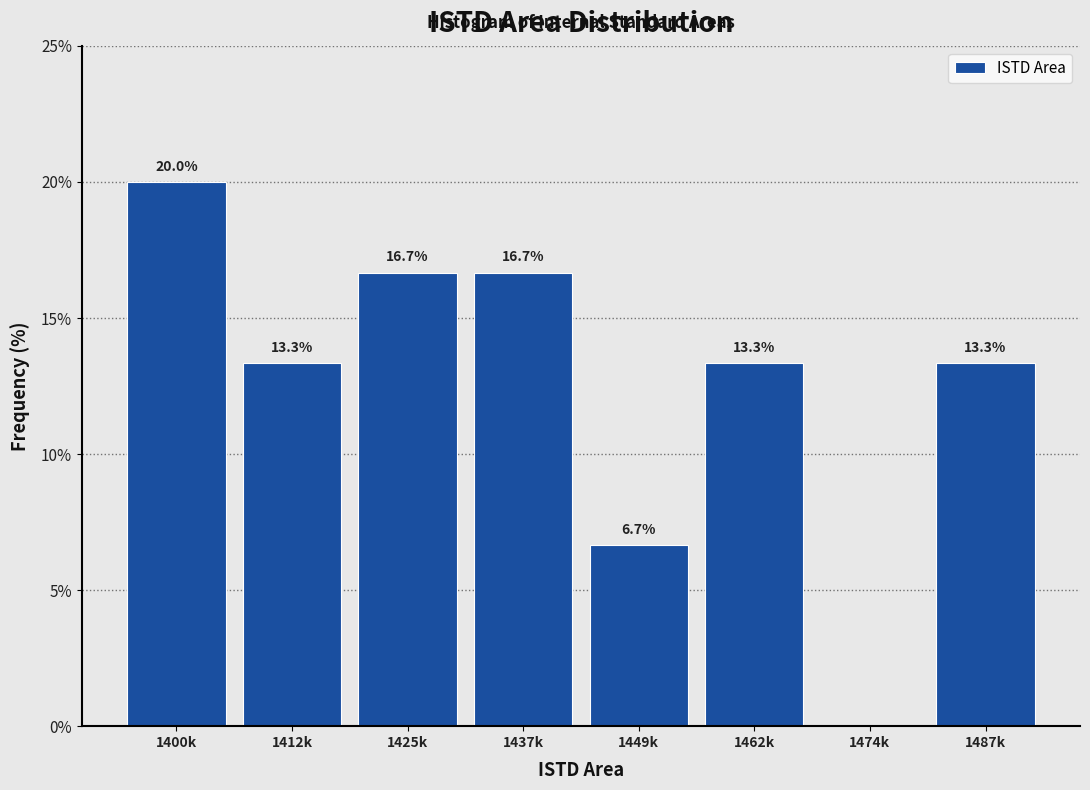

Reading left to right, transcribe all the data shown in this chart.

1400k=20.0	1412k=13.3	1425k=16.7	1437k=16.7	1449k=6.7	1462k=13.3	1474k=0.0	1487k=13.3